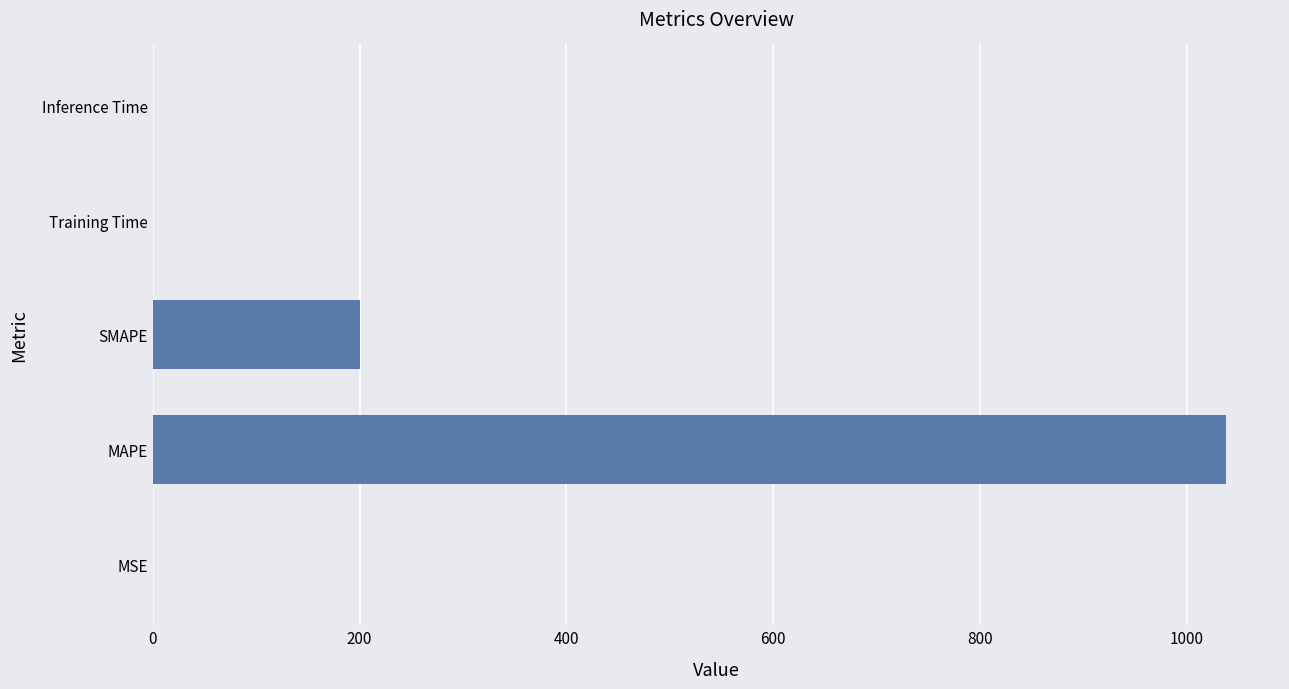

Are the bars grouped side by side (vs. stacked)?

No